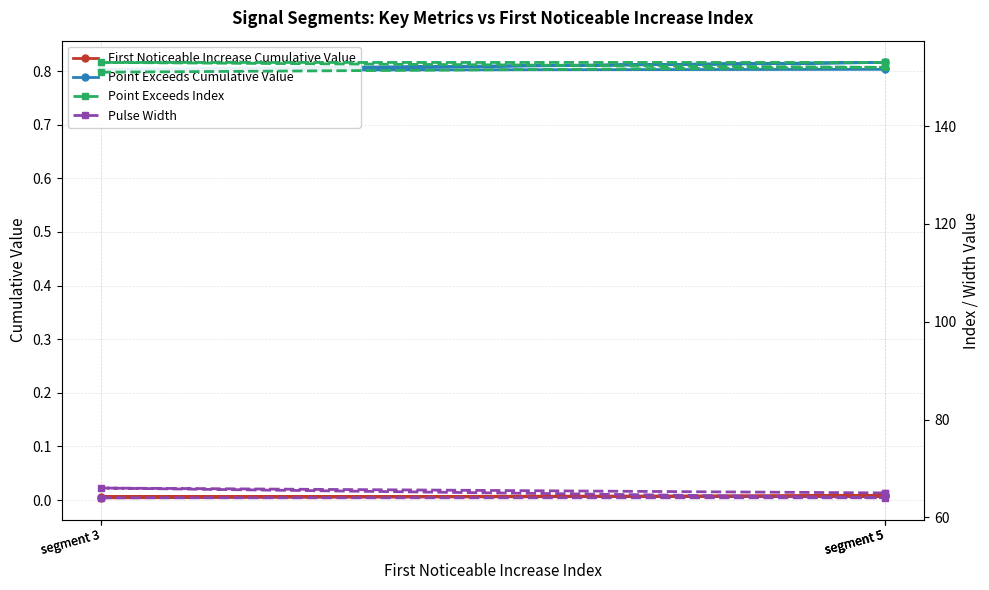

How many lines are shown in the chart?

4